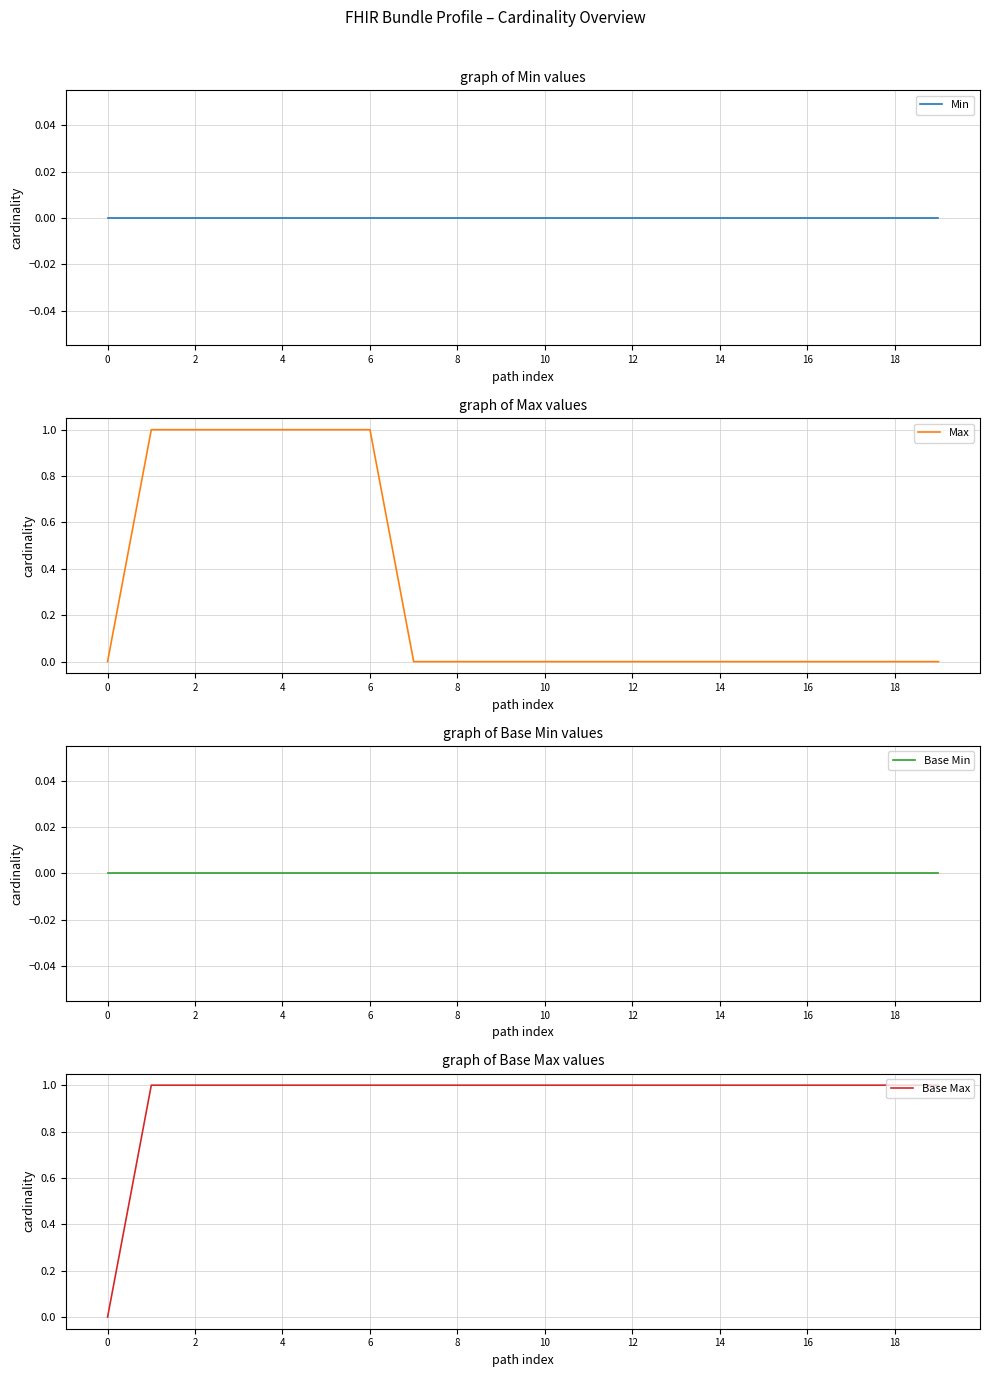

At how many categories does at least one series exceed 0?

19